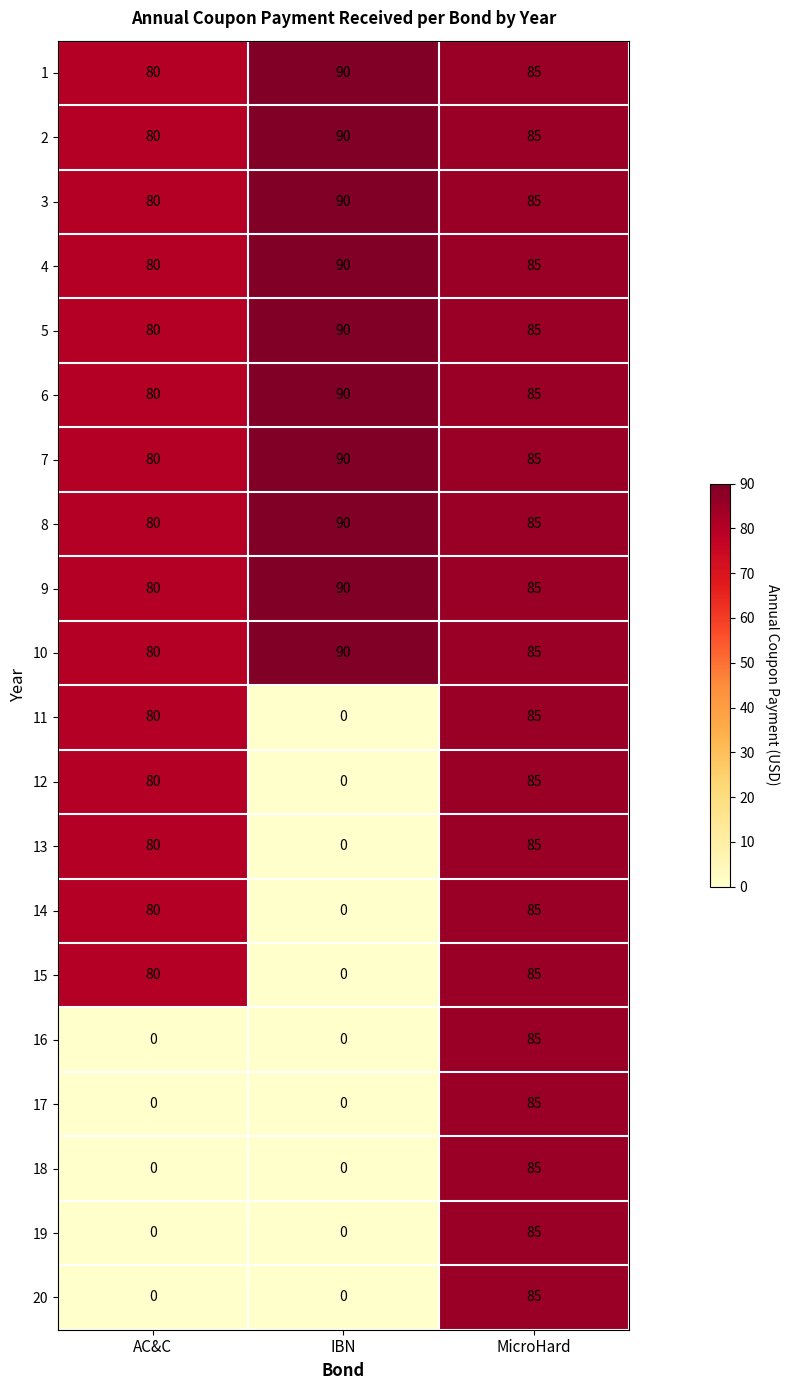

The 11 series shows 111 at AC&C. True or false?

False